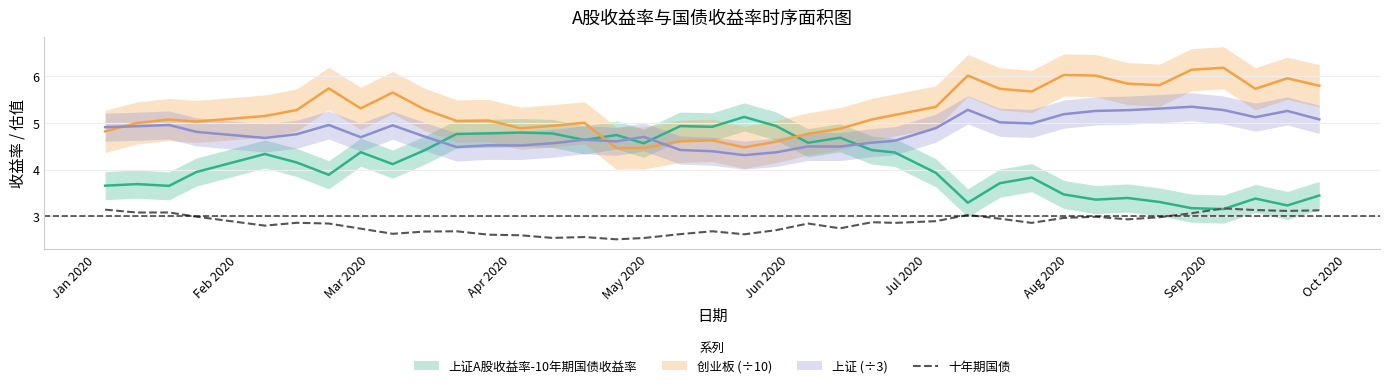

What is the minimum value for 十年期国债?

2.5